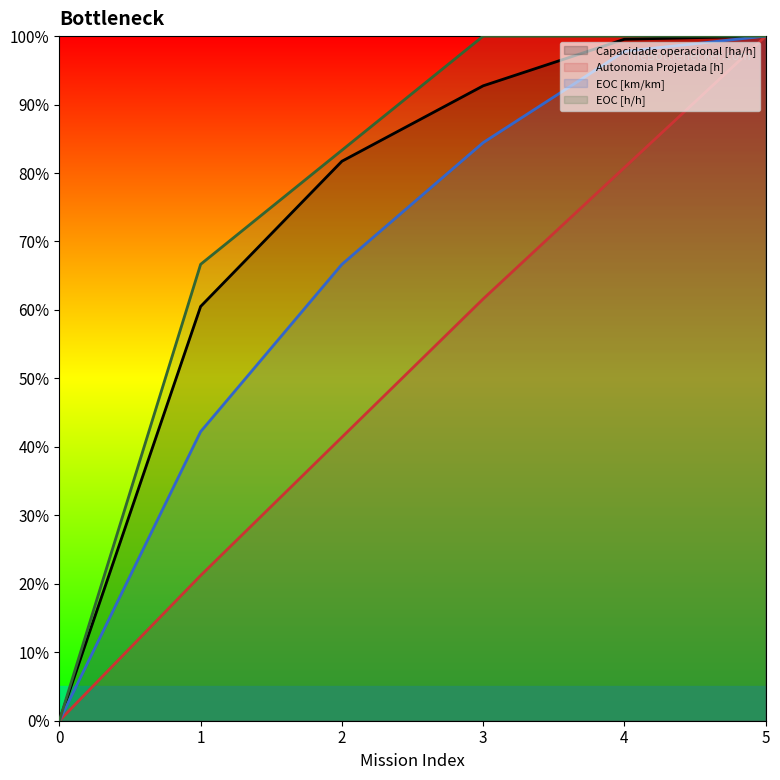

What is the sum of the EOC [km/km] values at 3 and 0?

0.8